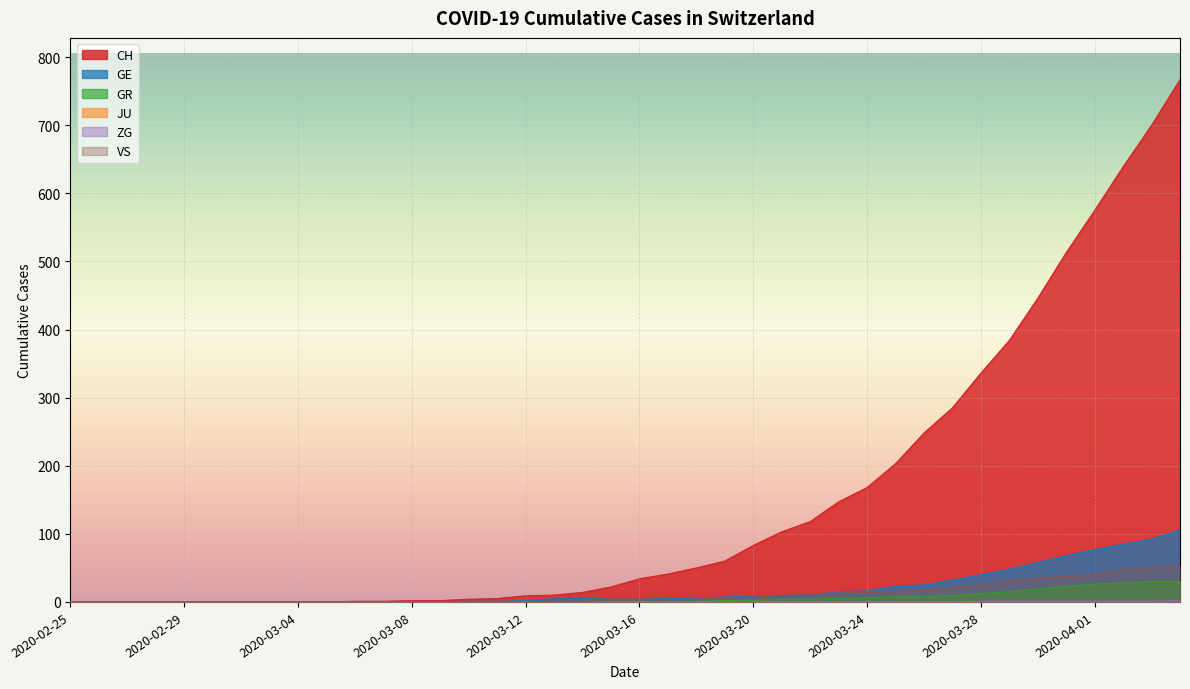

Which series has the largest total across all categories?

CH